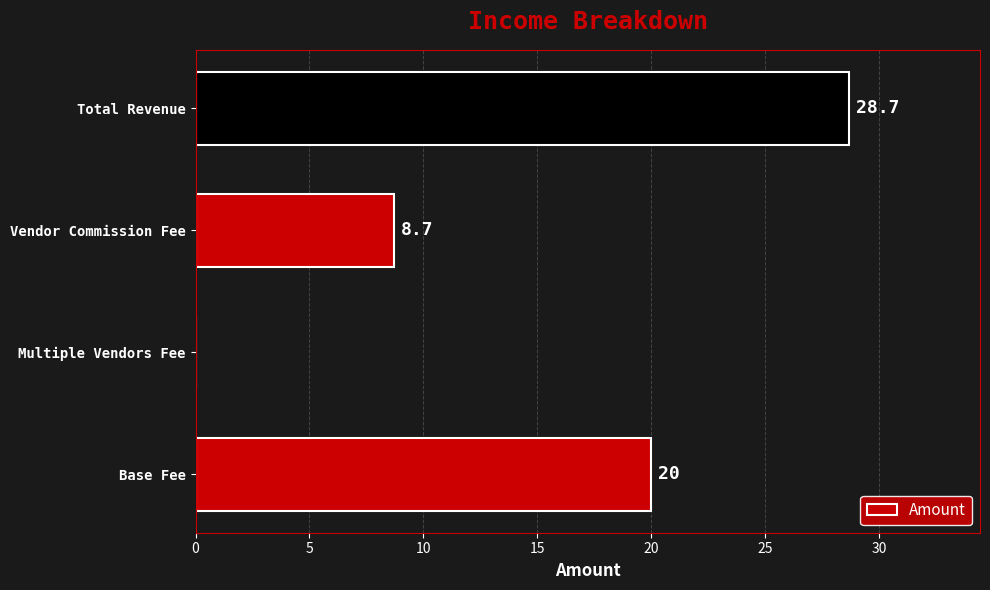

What is the greatest value displayed?

28.7